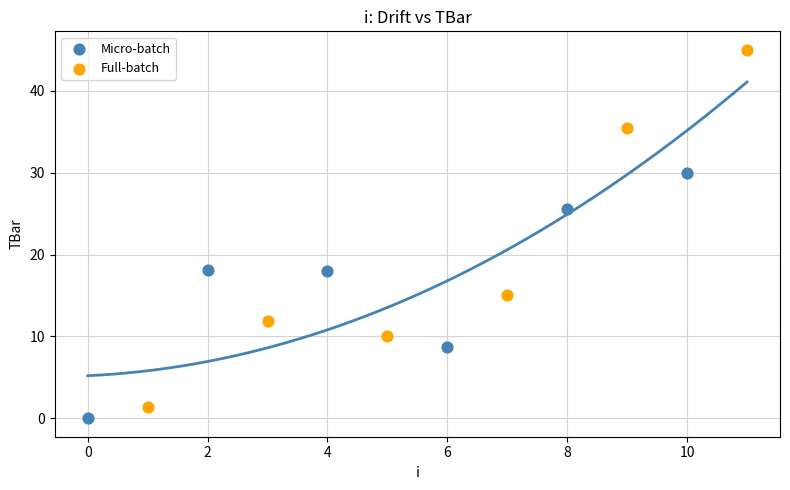

Which series has the largest Y range (max minus min)?

Full-batch